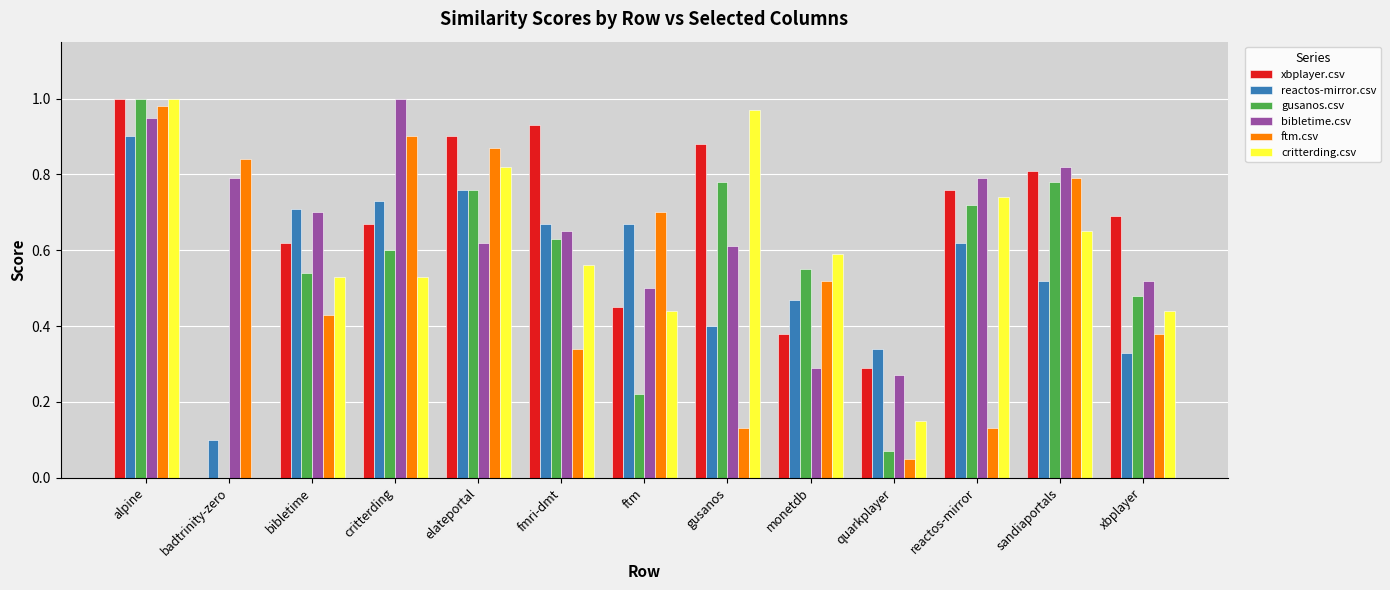

Between reactos-mirror and sandiaportals, which series saw the biggest shift?

ftm.csv